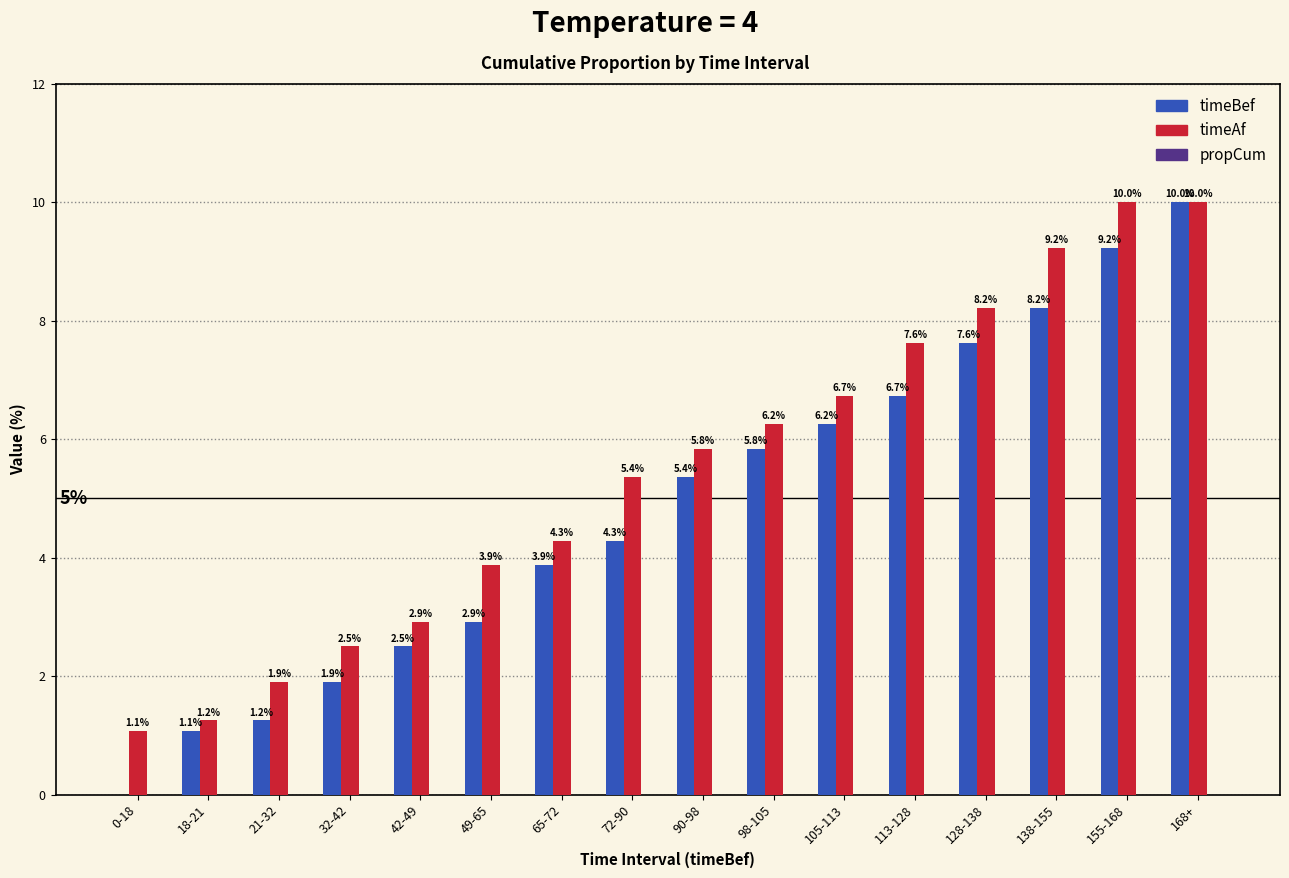

What is the maximum value for timeAf?

10.0